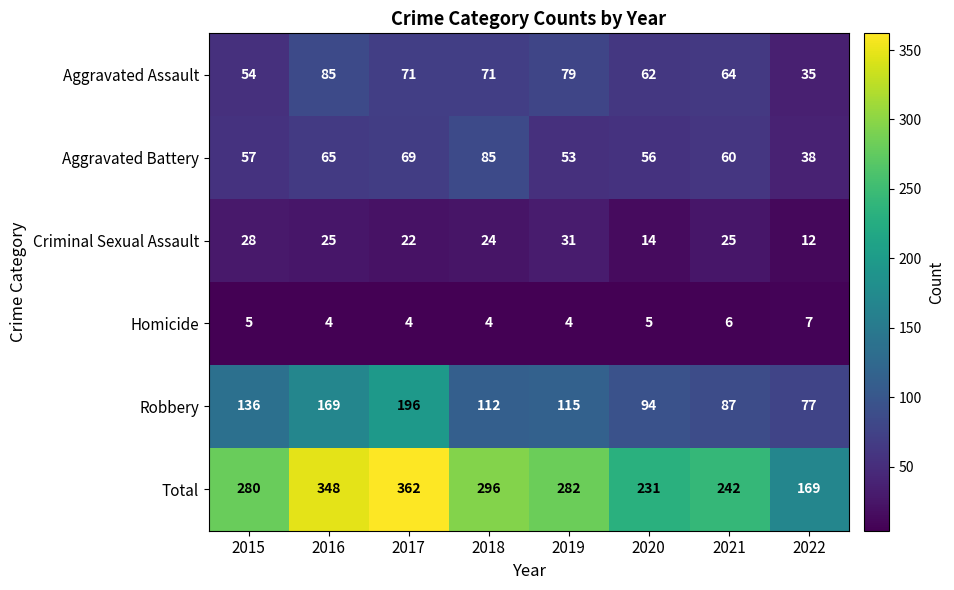

Which category has the highest value across all series?

2017